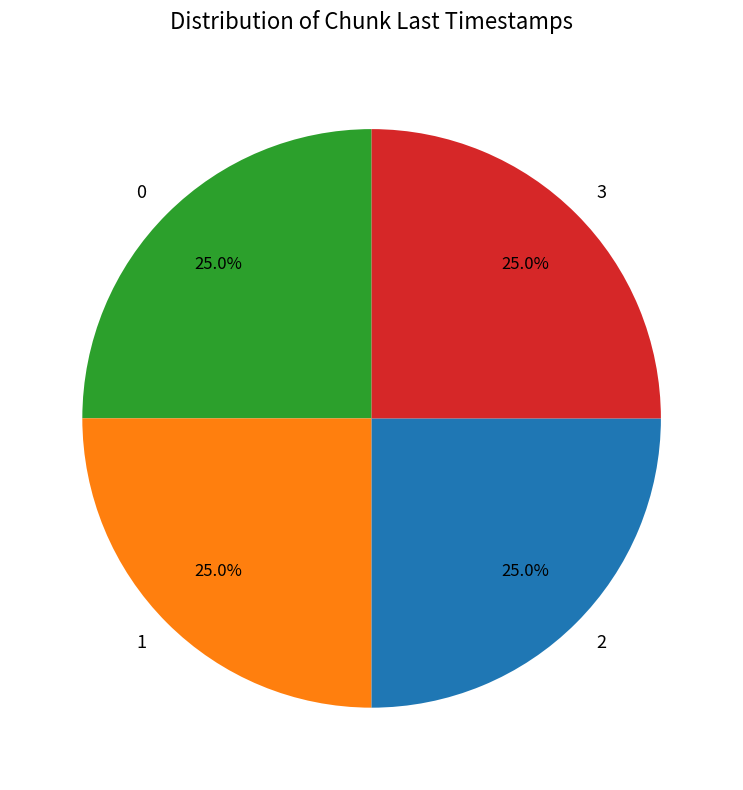

Combined, what portion of the pie is 2 and 1?

50.0%